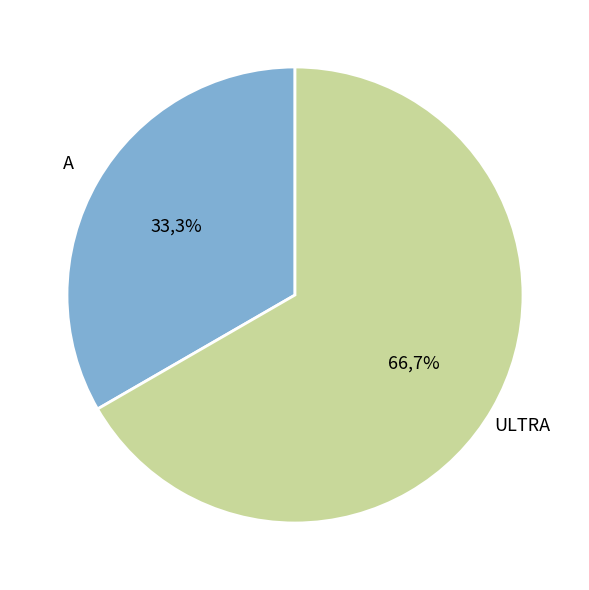

Which has a higher value, A or ULTRA?

ULTRA